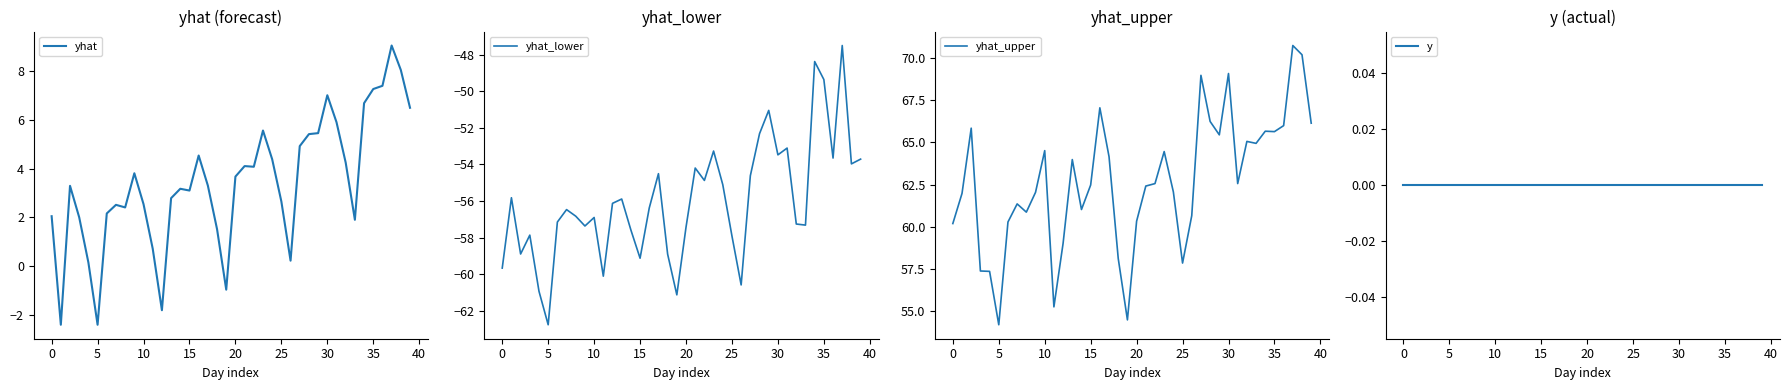

True or false: yhat_lower and y cross at least once.

False